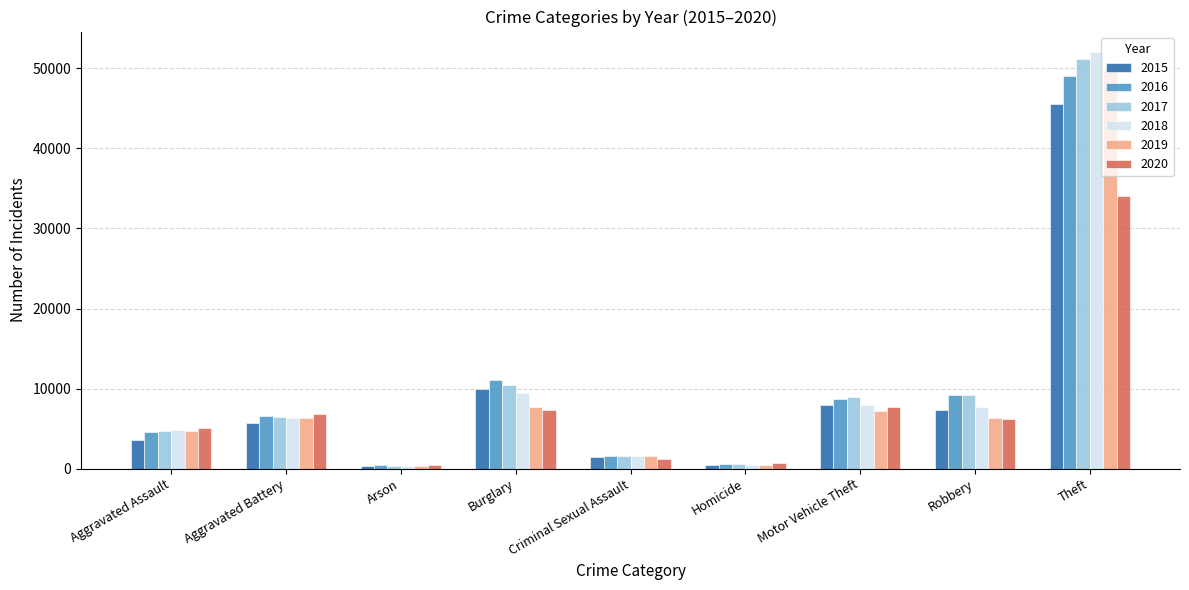

True or false: 2017 has a value of 15714 at Robbery.

False